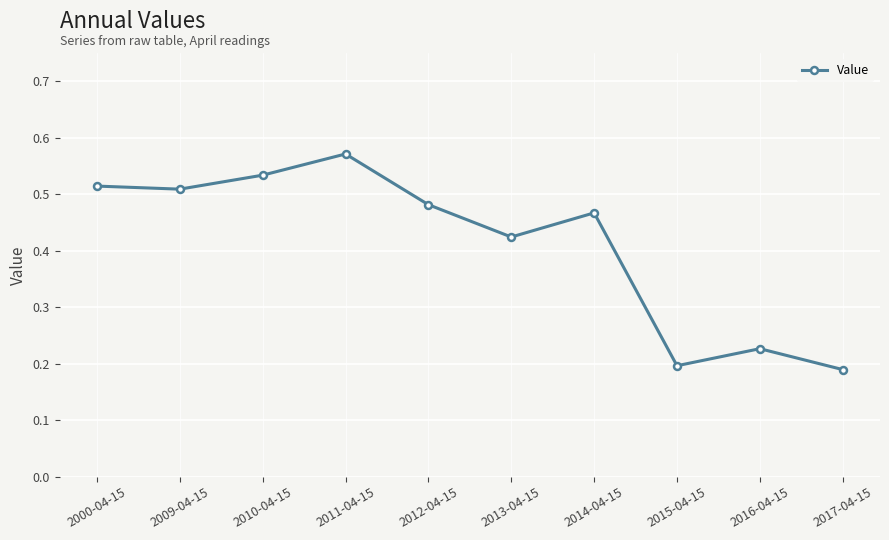

The chart shows a value of 0.3 at 2010-04-15. True or false?

False